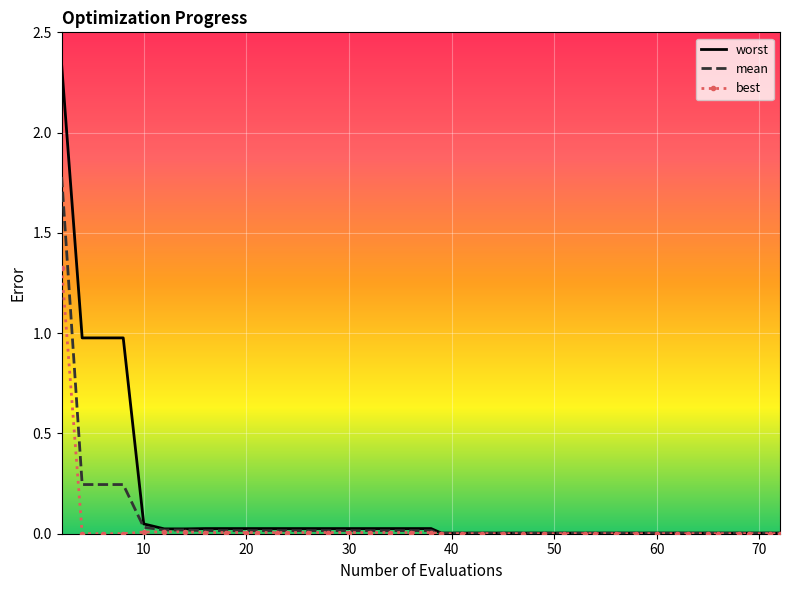

True or false: best has more than 0 interior local peaks.

False